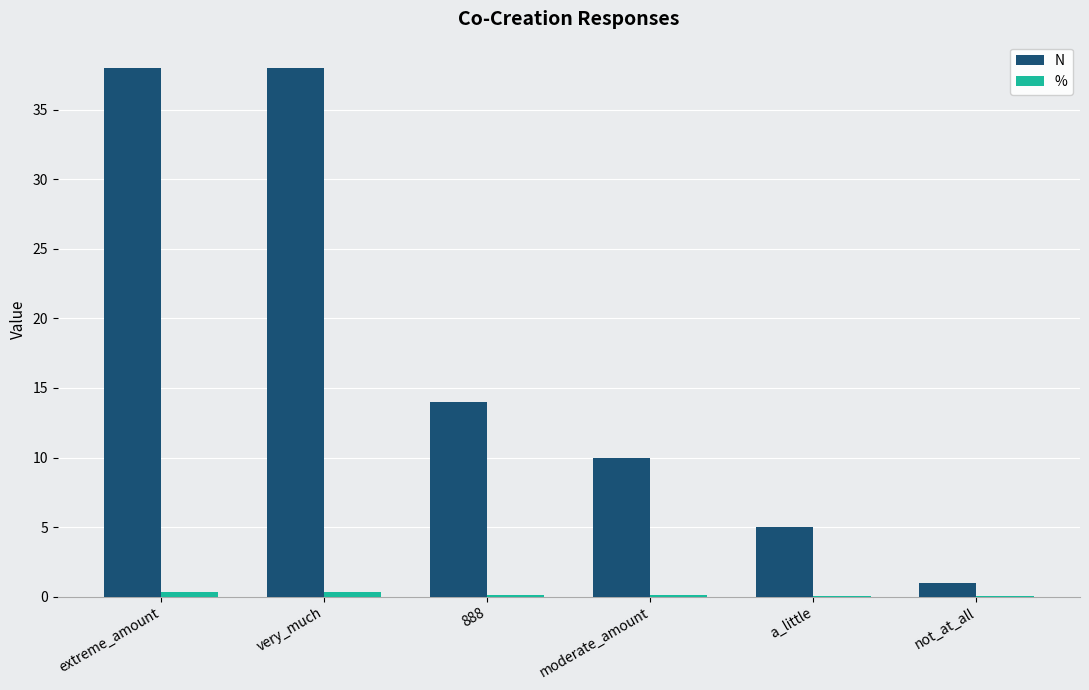

Is it true that N equals 38.0 at very_much?

True